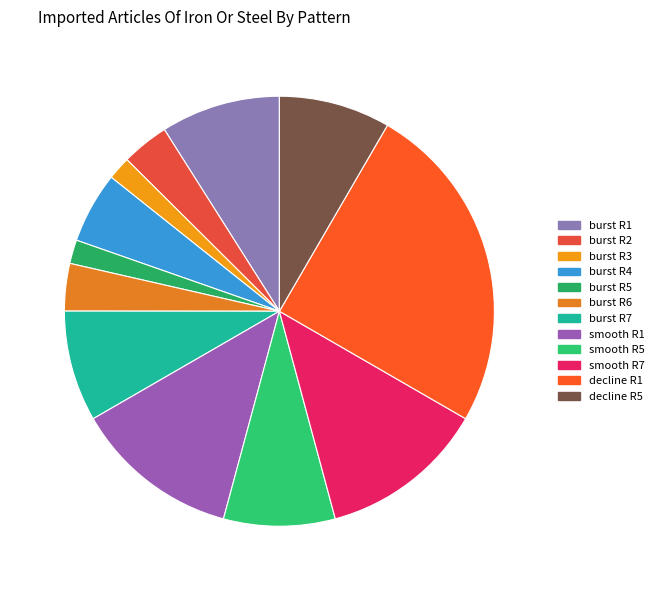

Between burst R2 1.0 (3.6%) and smooth R1 3.4 (12.5%), which is larger?

smooth R1 3.4 (12.5%)